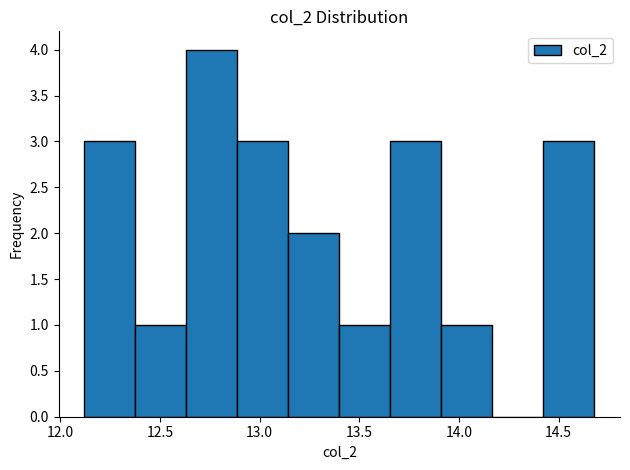

Over which range of the x-axis is the bar tallest?

12.65 to 12.90